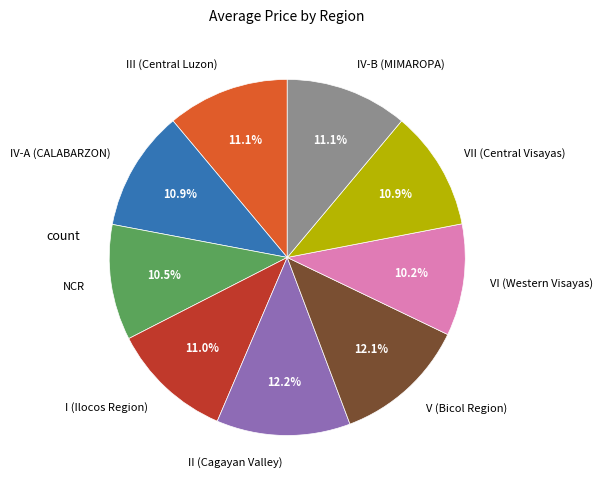

What portion of the pie excludes III (Central Luzon)?

88.9%